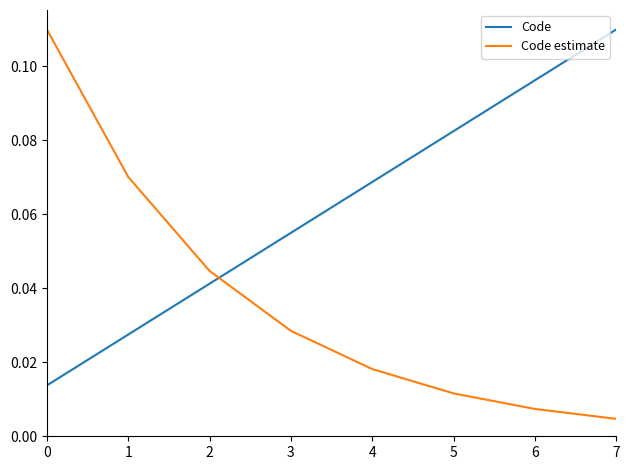

At 1, list the series in order from smallest to largest.

Code, Code estimate